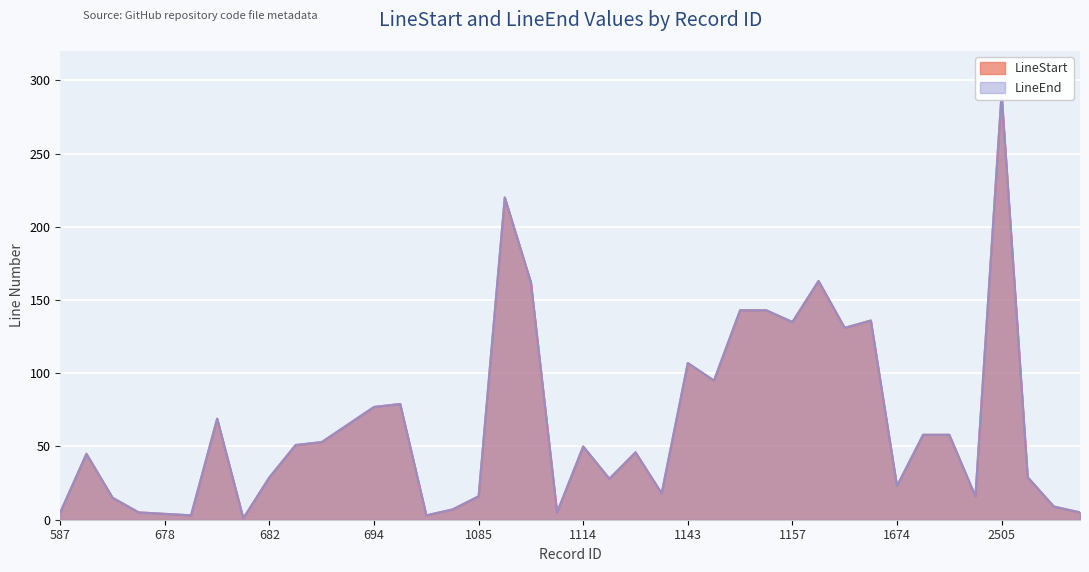

True or false: LineStart and LineEnd cross at least once.

False